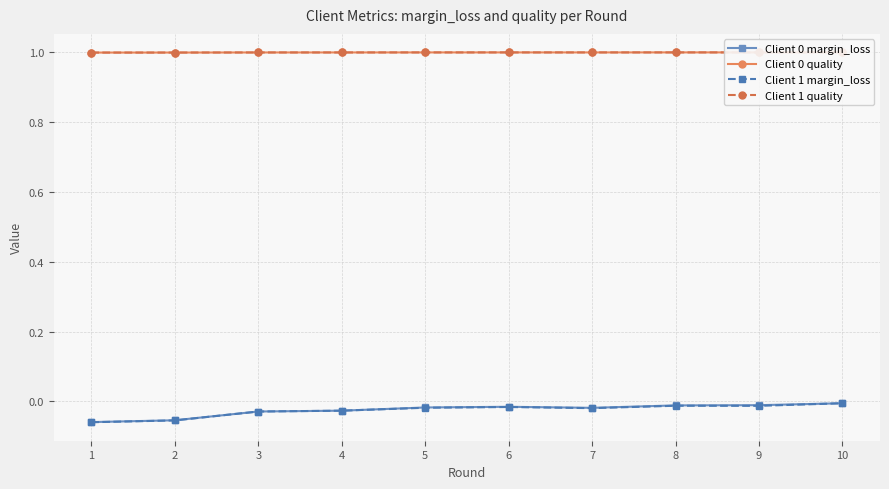

How many lines are shown in the chart?

4